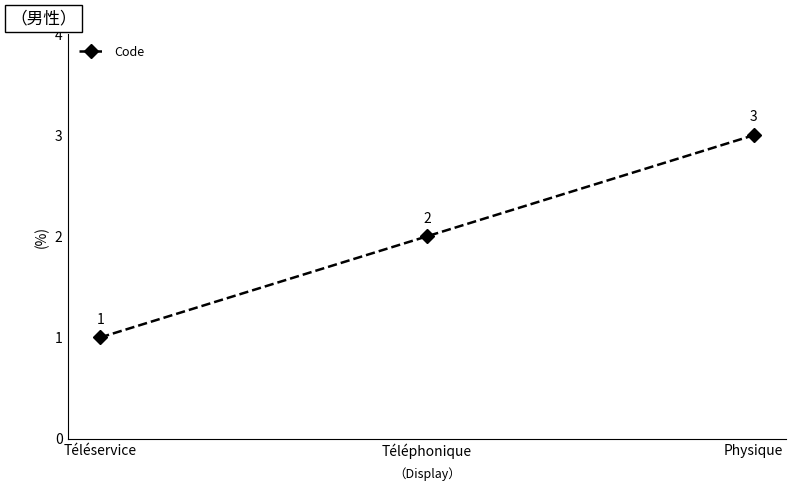

What is the maximum value shown in the chart?

3